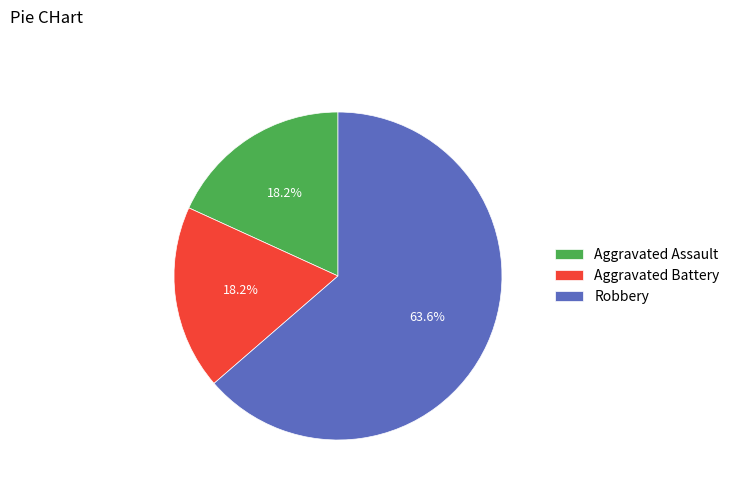

What is the largest slice in the pie chart?

Robbery